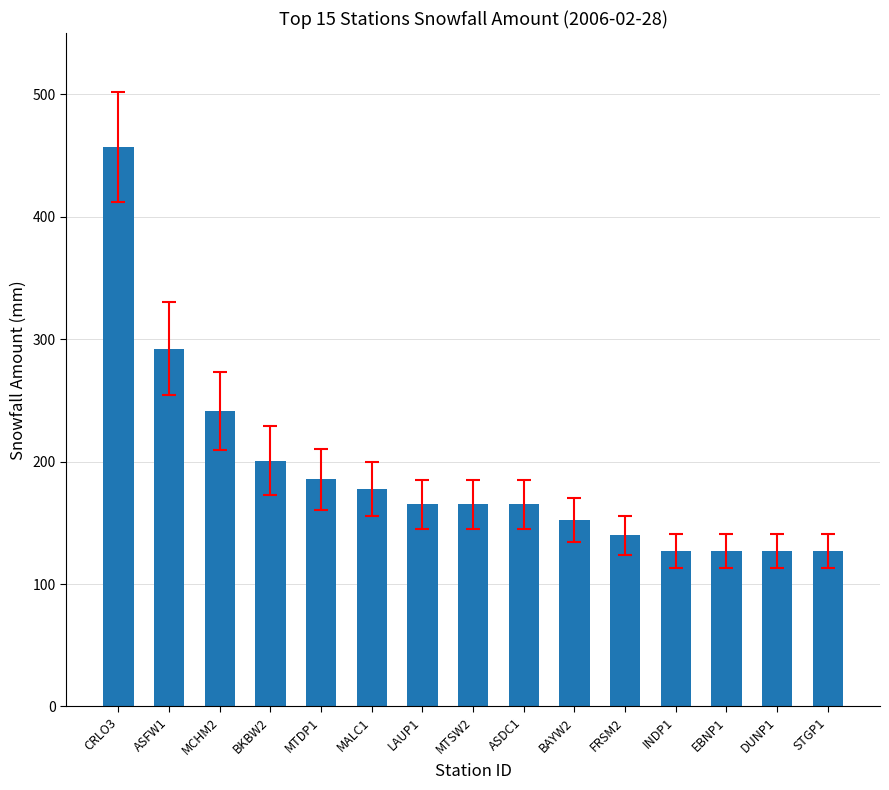

Reading right to left, what are all the values shown in this chart?

127.0	127.0	127.0	127.0	139.7	152.4	165.1	165.1	165.1	177.8	185.4	200.7	241.3	292.1	457.2